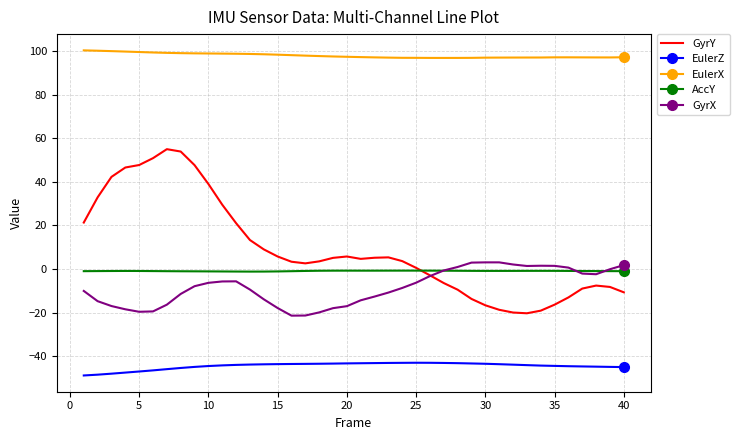

True or false: GyrX and AccY intersect in this chart.

True